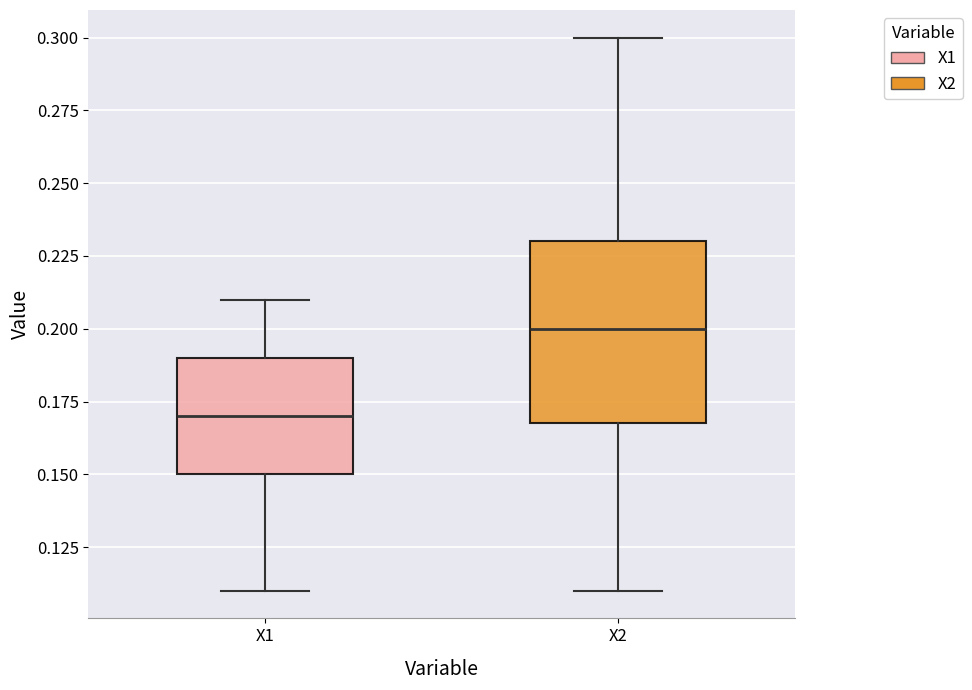

Which box has the lowest median line?

X1